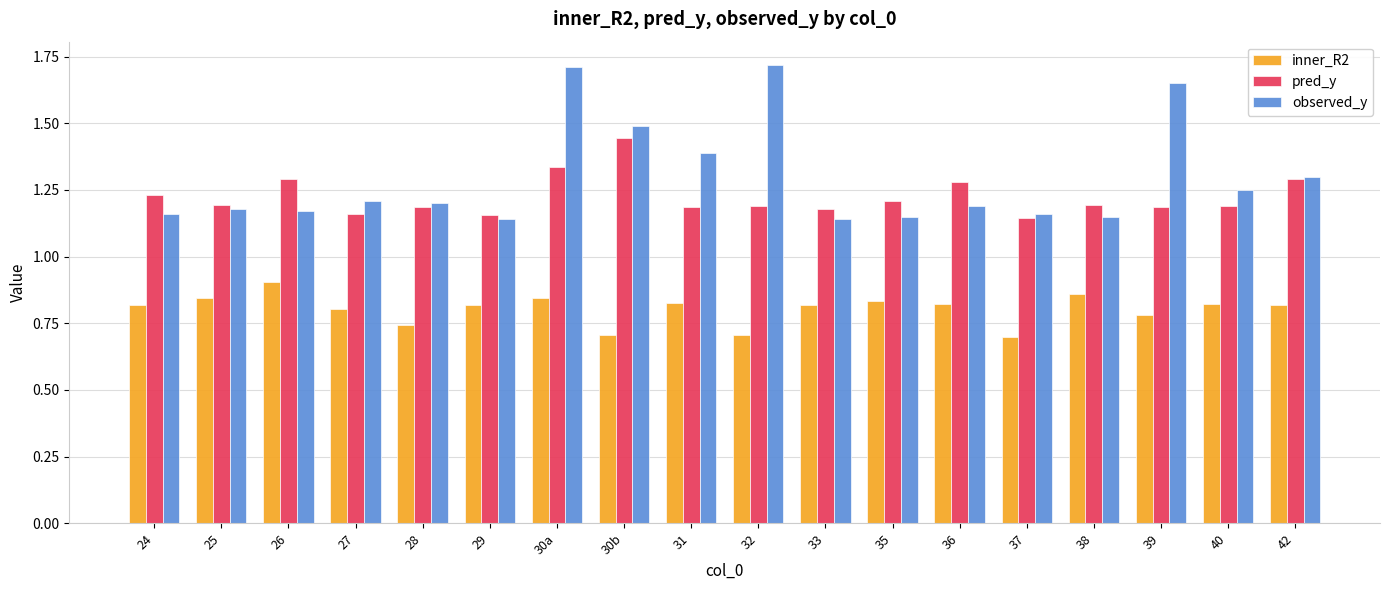

Is it true that observed_y equals 2.1 at 26?

False